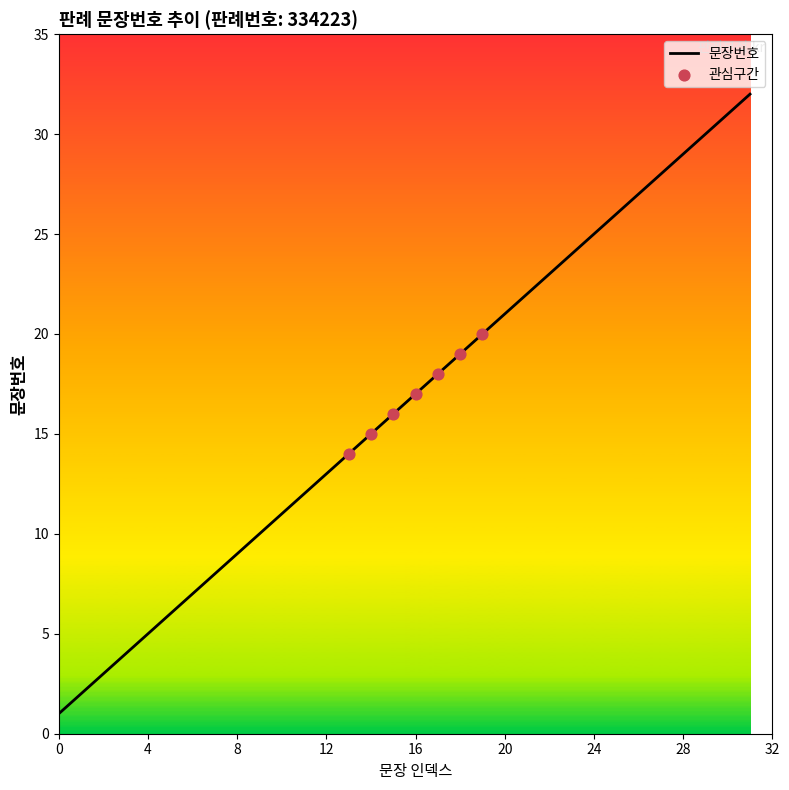

What is the difference between the maximum and minimum values?

31